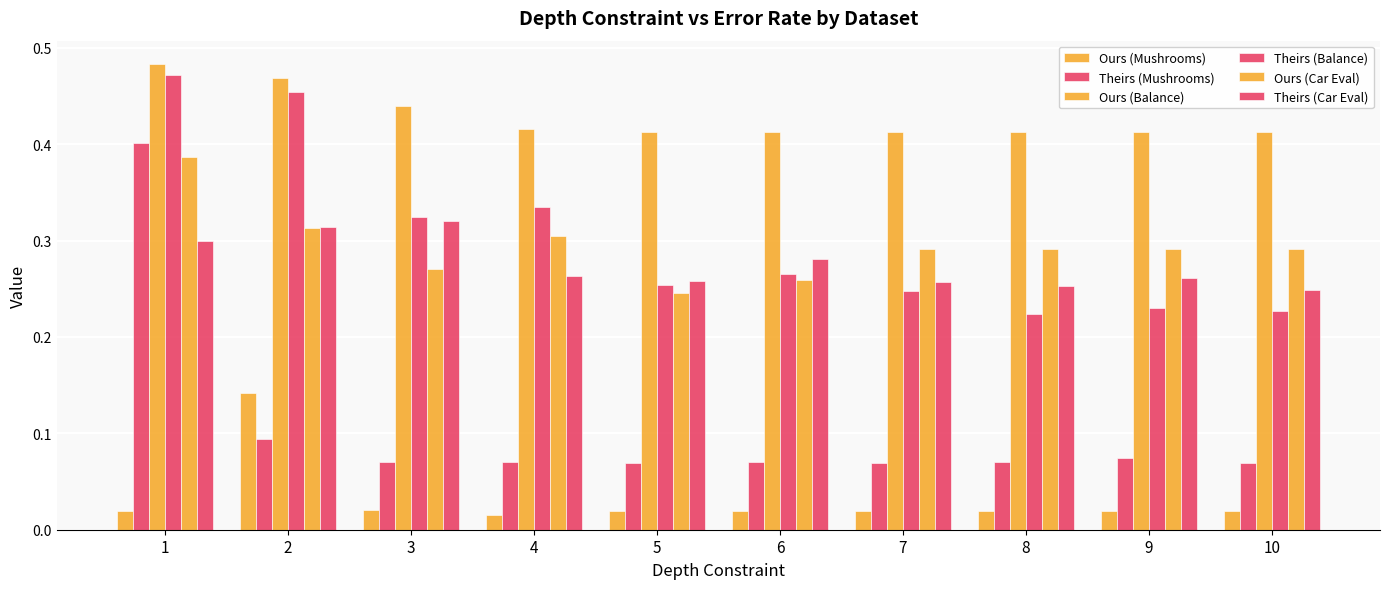

What is the difference between the maximum and minimum values in the Theirs (Balance) series?

0.2